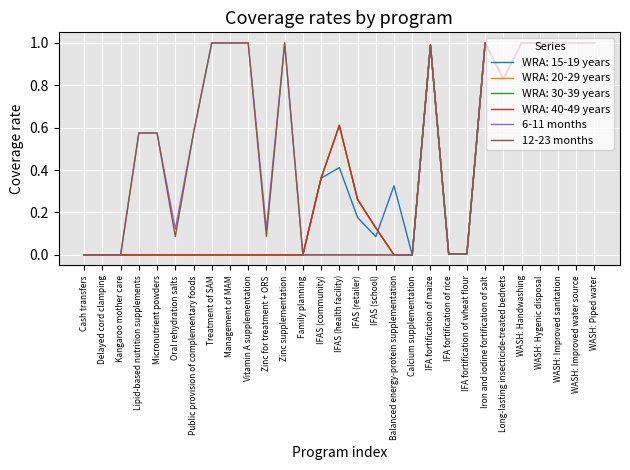

Does the chart have visible grid lines?

Yes